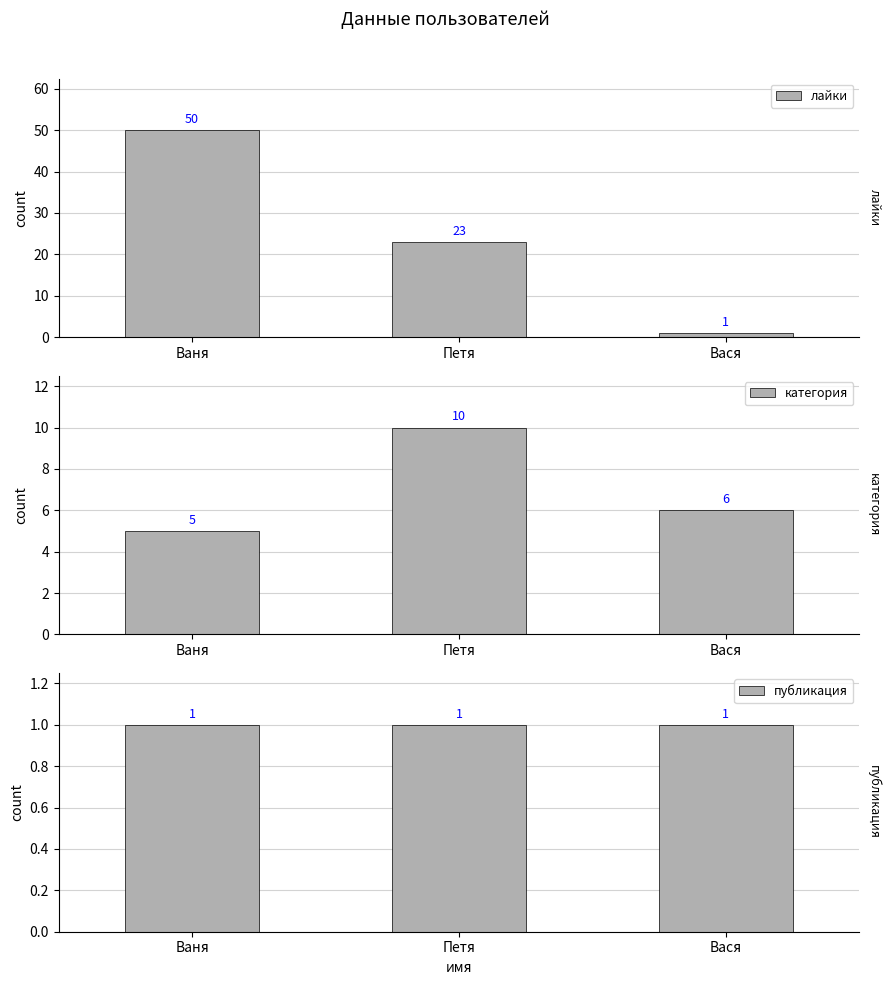

What is the sum of all публикация values?

3